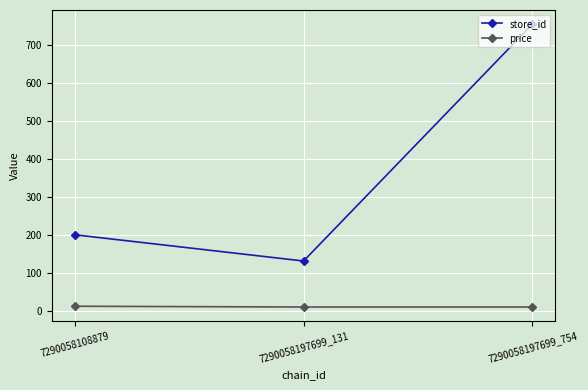

What is the sum of all store_id values?

1085